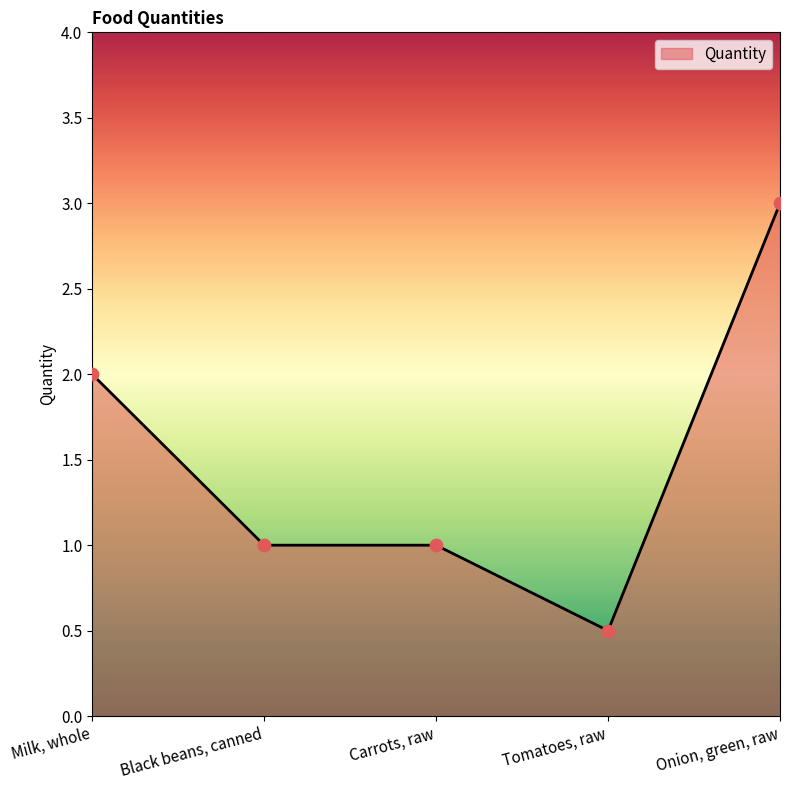

What is the ratio of the value at Black beans, canned to the value at Milk, whole?

0.5